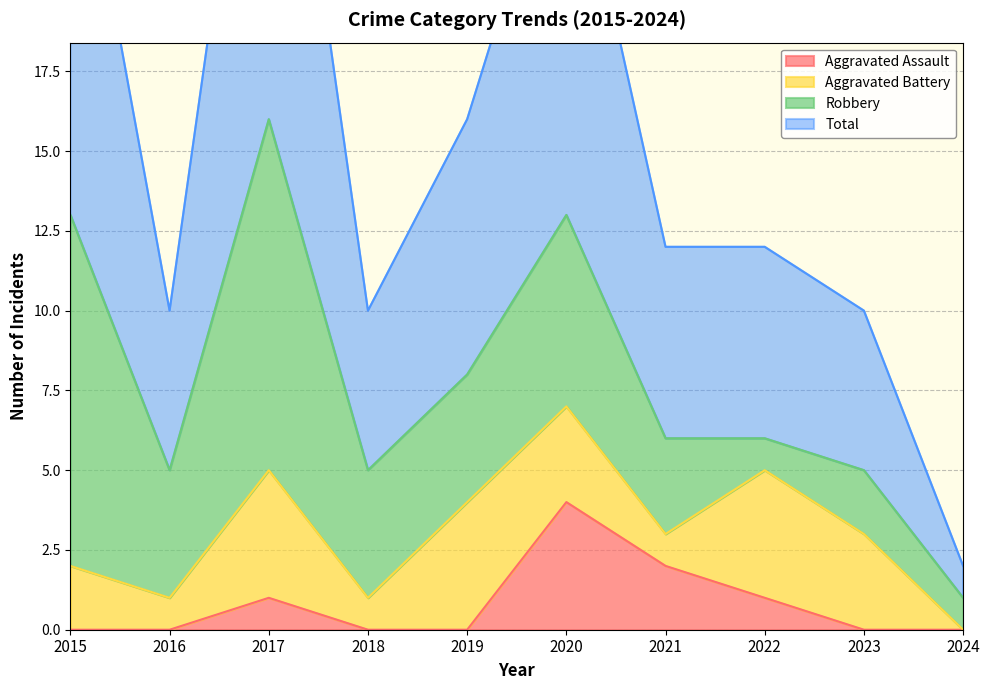

What is the greatest value displayed?

32